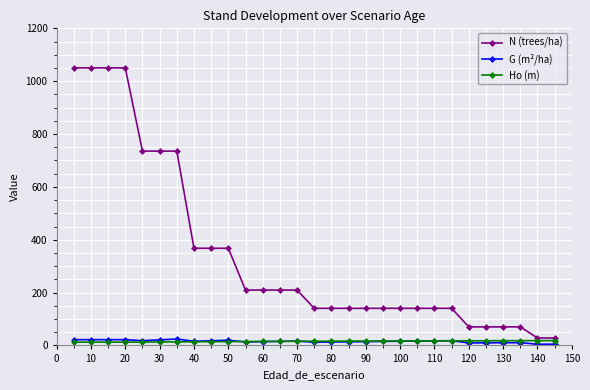

What is the value of the N (trees/ha) point at the 6th from the left?

735.3